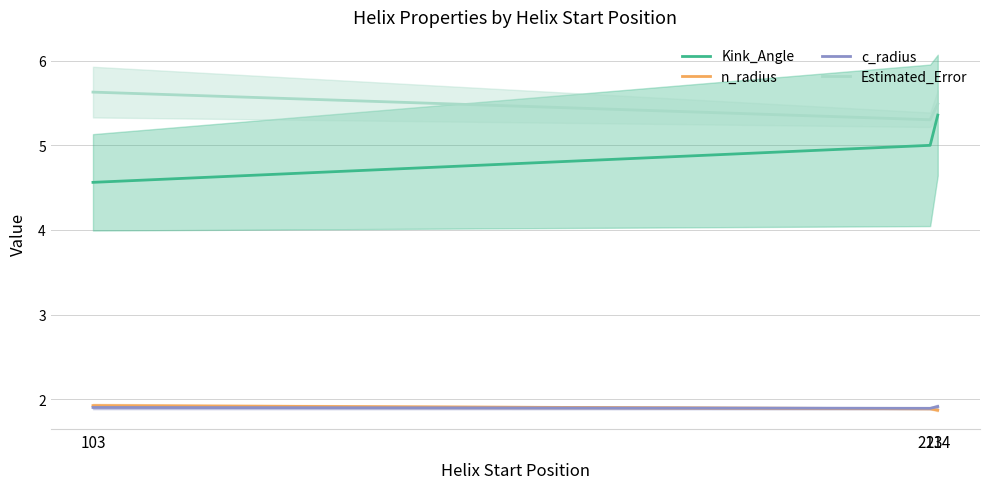

Which has a higher value, 213 or 214?

214